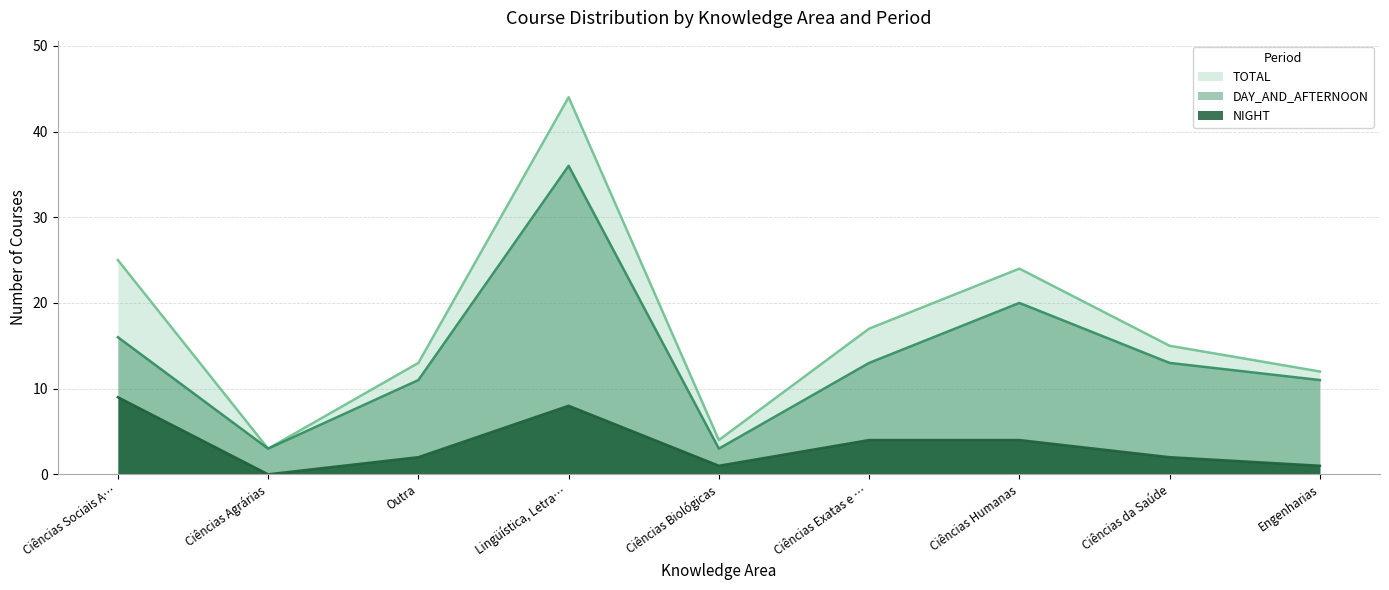

What position from the left is Outra?

3